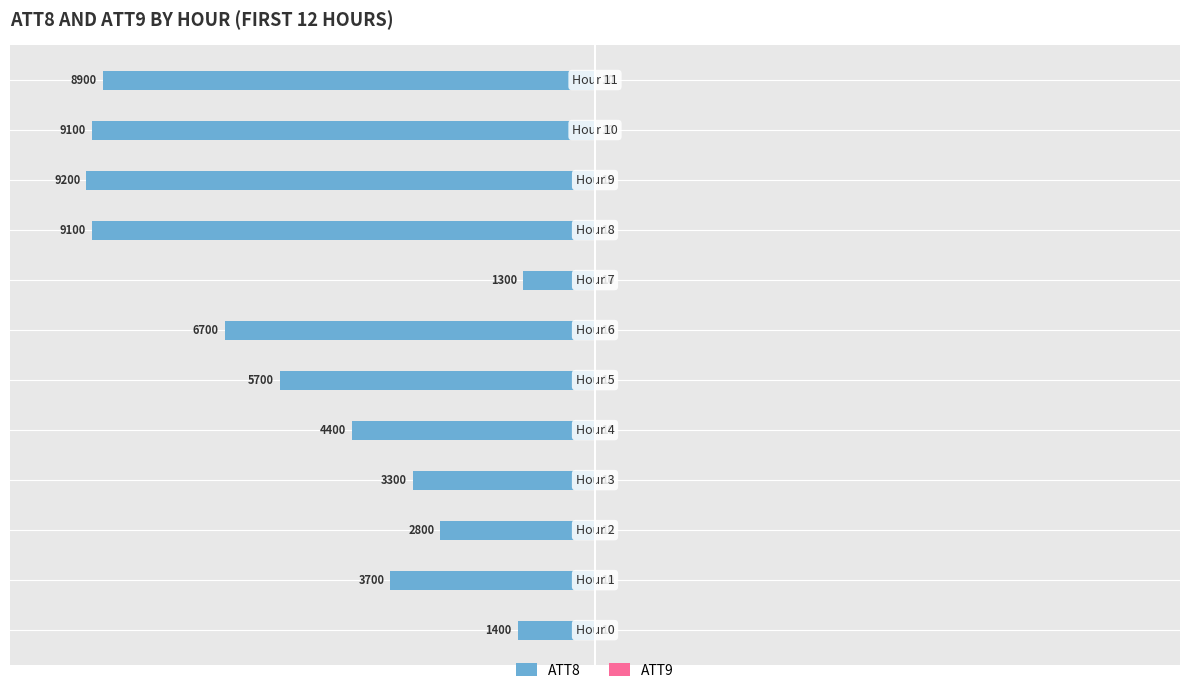

What is the approximate value of ATT8 at 3?

-3300.0